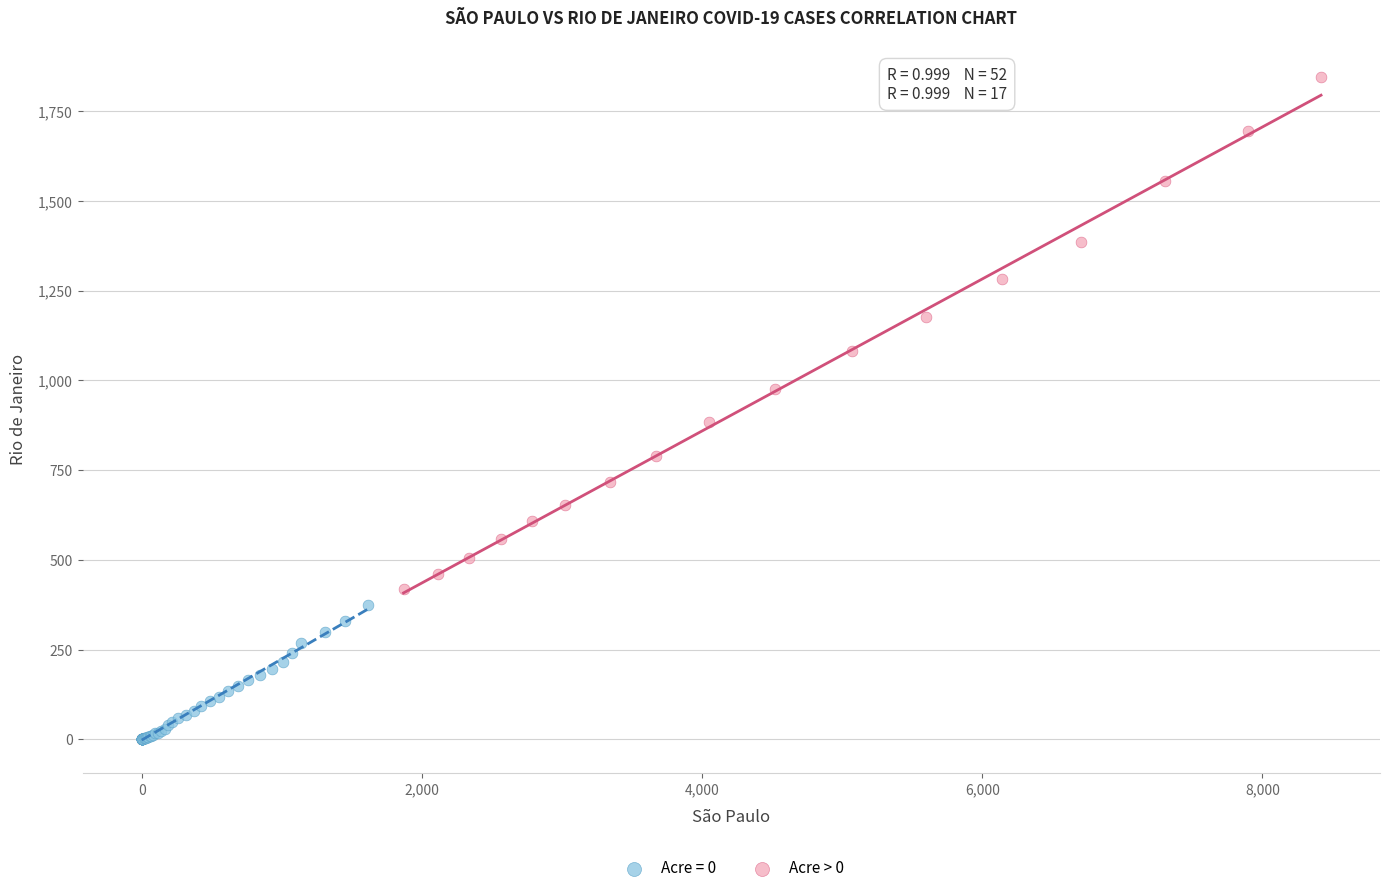

Which series contains the highest Y value?

Acre > 0